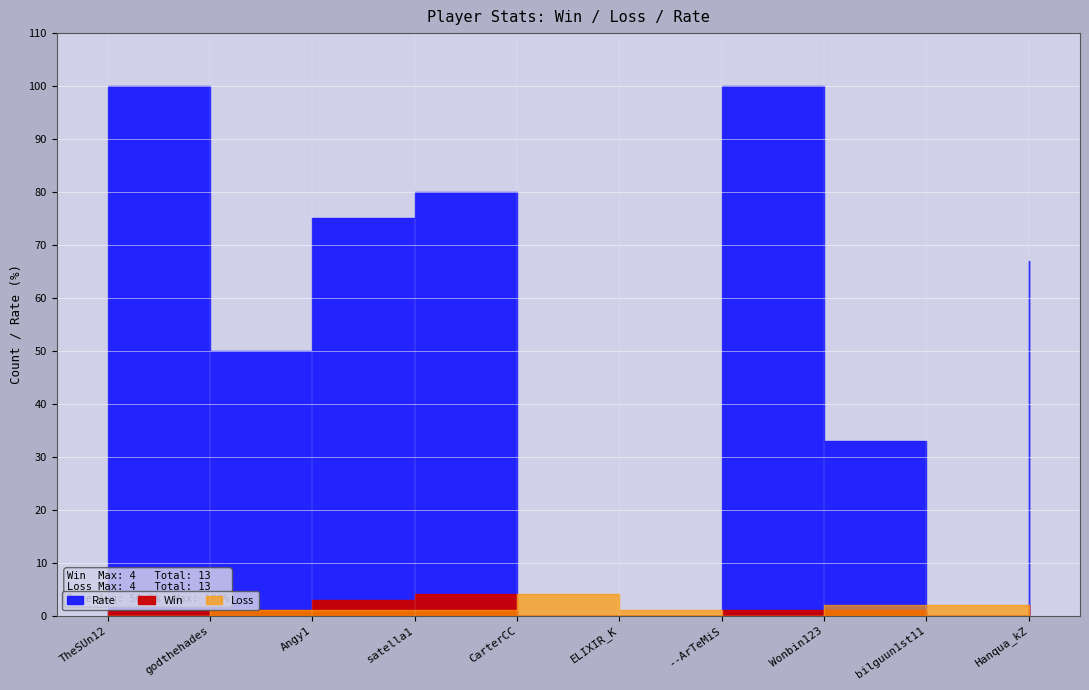

The Win series shows 1 at godthehades. True or false?

True